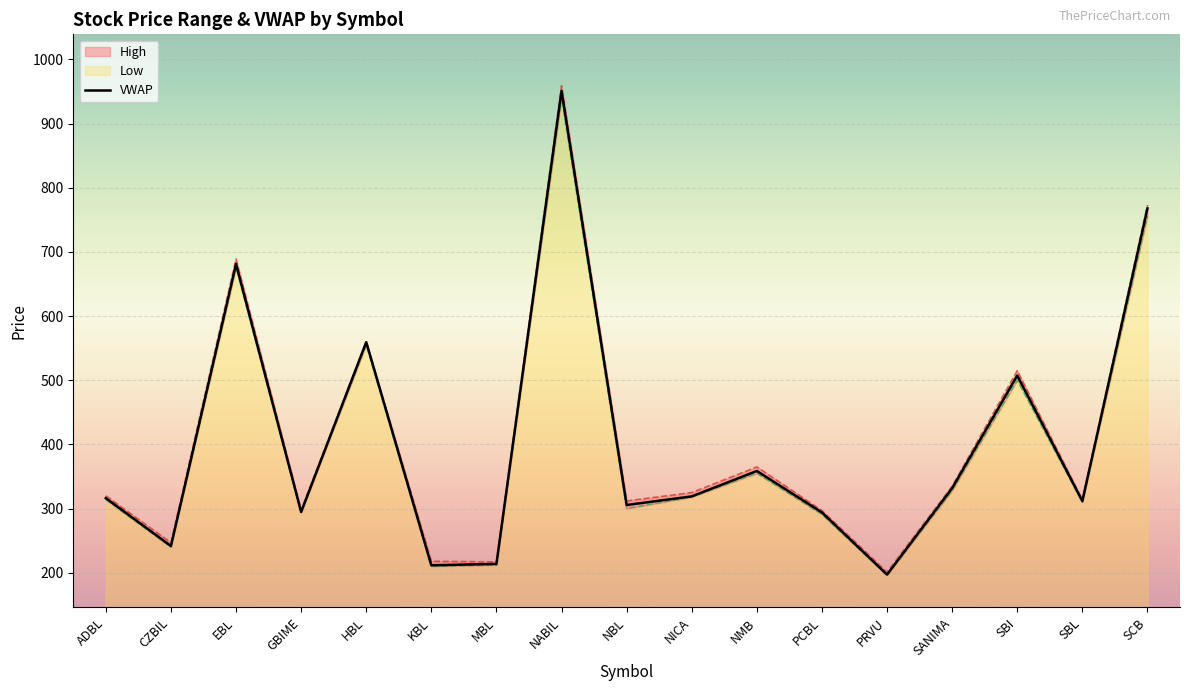

How many data points in High are above 320?

8